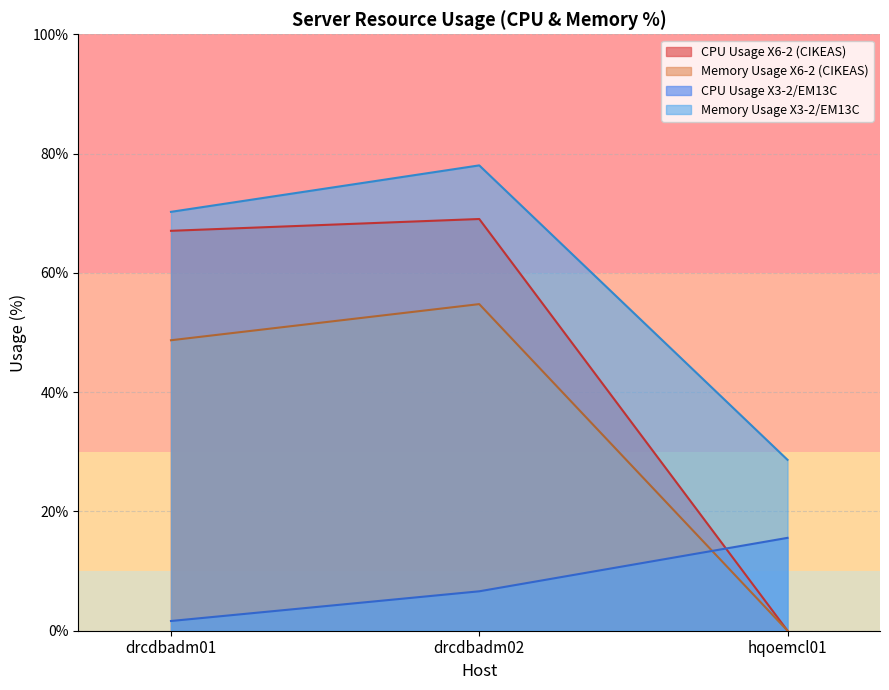

What position from the right is drcdbadm02?

2